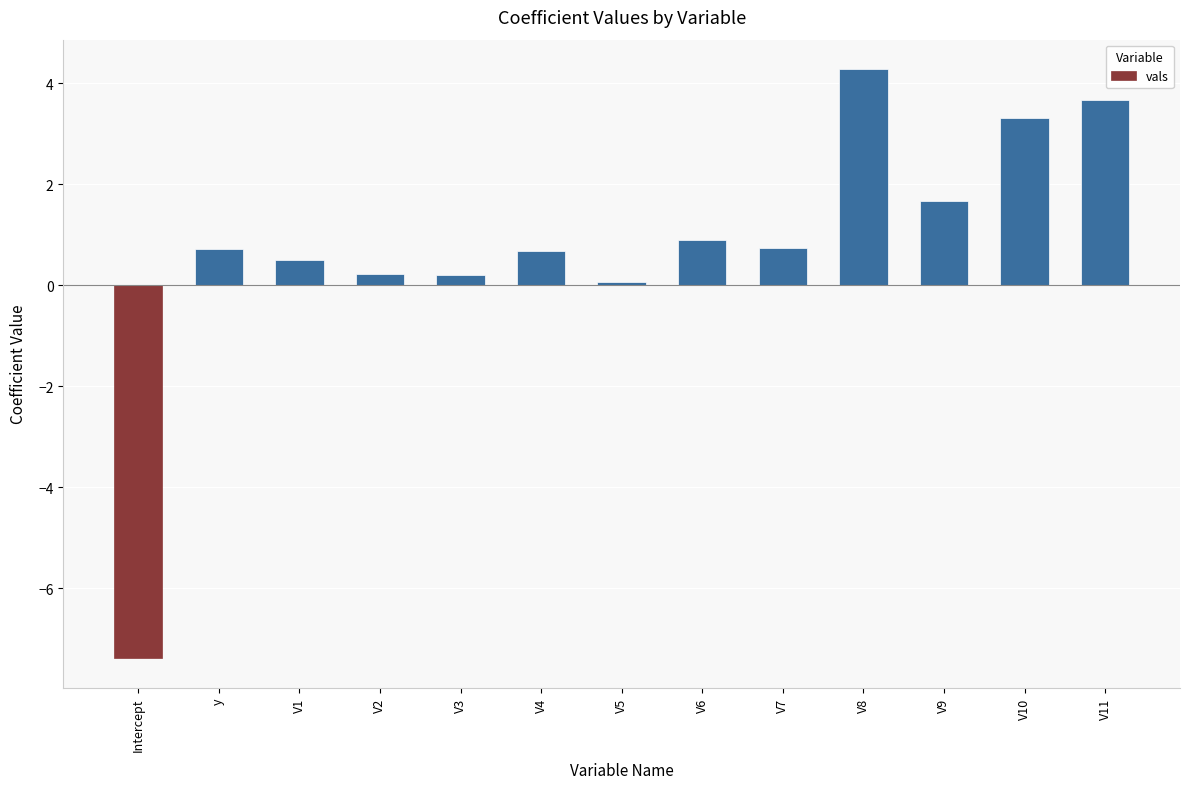

Does the chart contain any negative values?

Yes